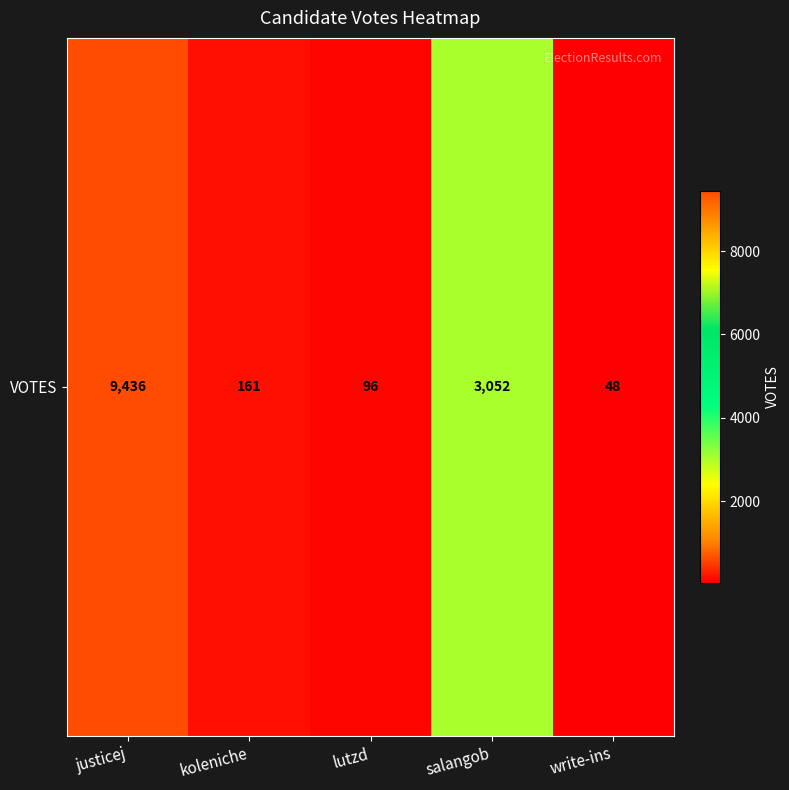

What is the smallest value displayed?

48